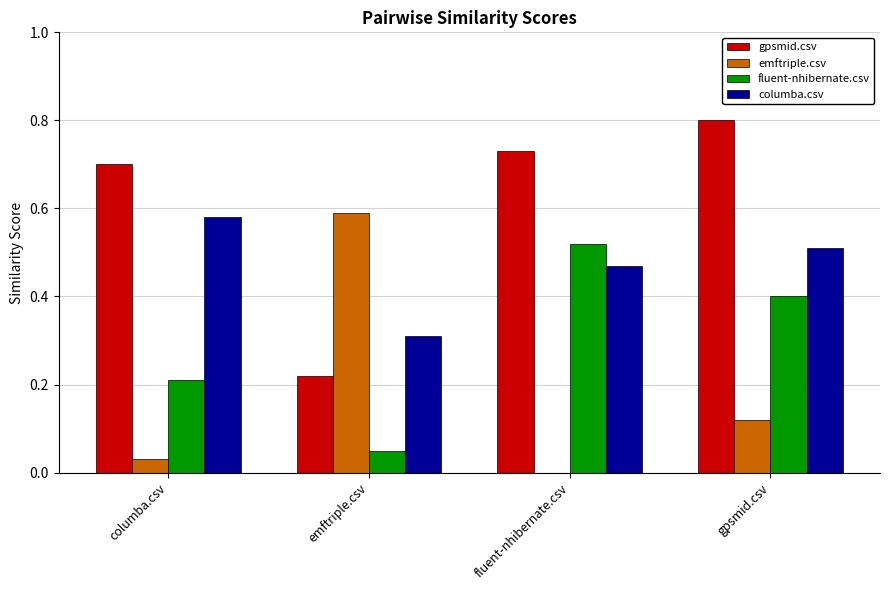

The value of fluent-nhibernate.csv at gpsmid.csv is 0.4. True or false?

True